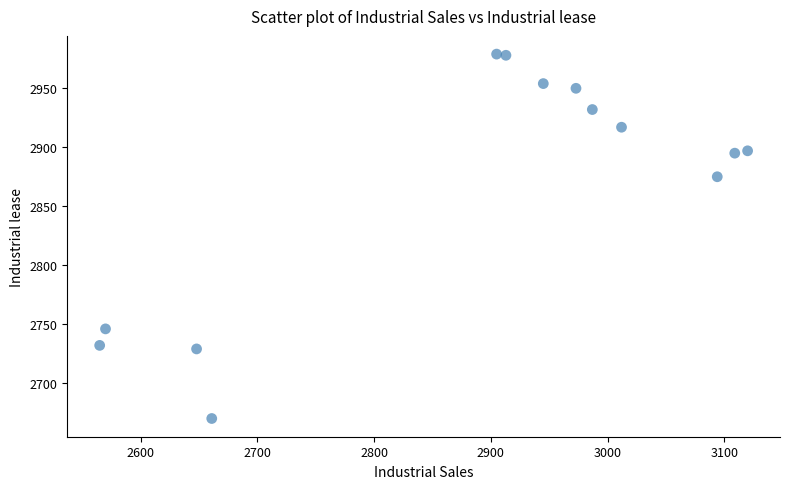

What Y value in the scatter plot is closest to 2824?

2875